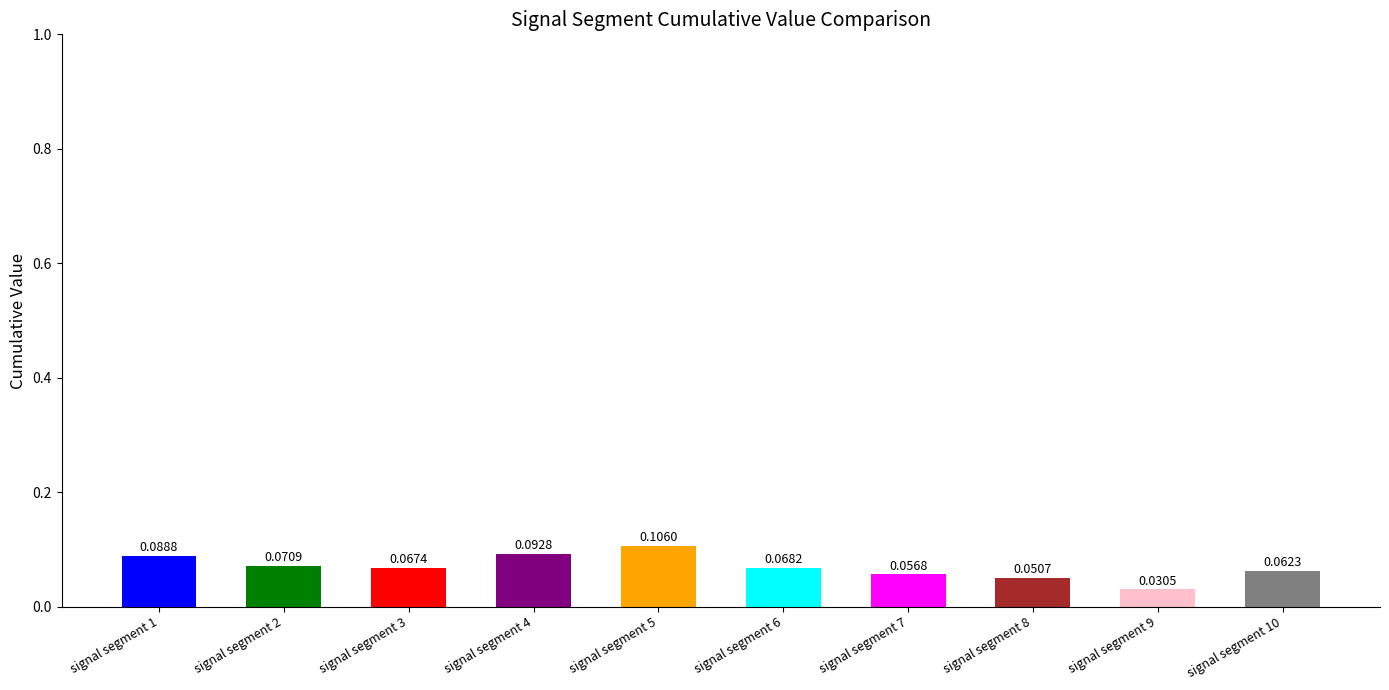

Does the chart contain any negative values?

No